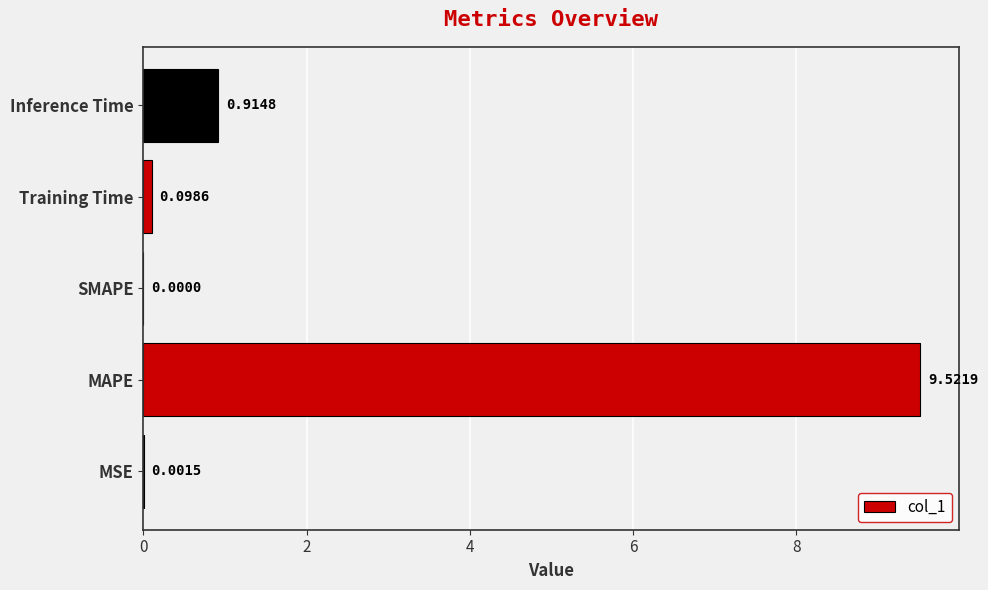

What is the average value?

2.1